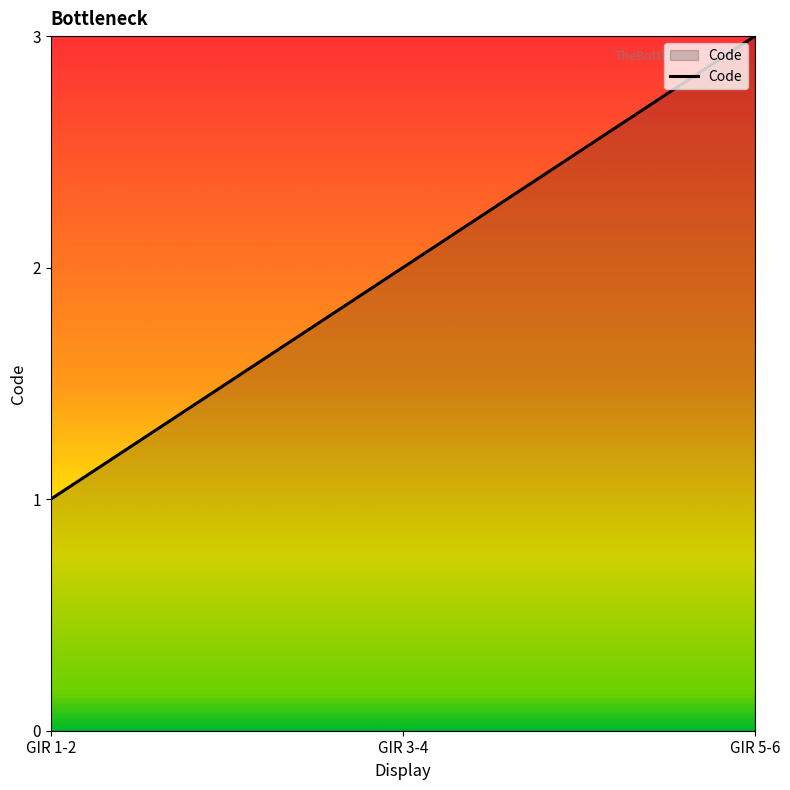

Reading left to right, list all the values displayed in this chart.

GIR 1-2=1	GIR 3-4=2	GIR 5-6=3